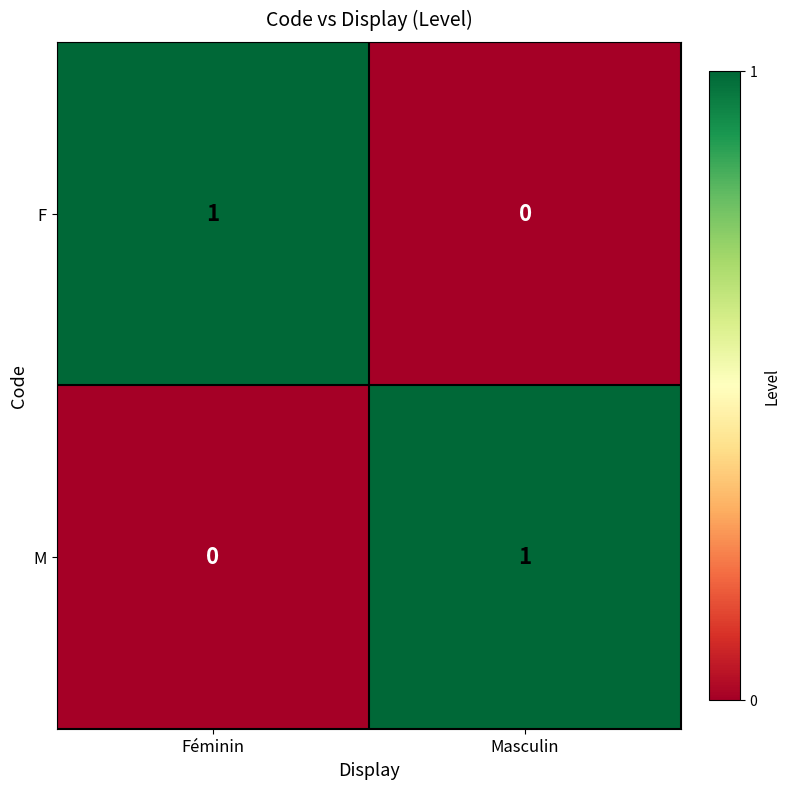

List the labels in order of F value, smallest first.

Masculin, Féminin